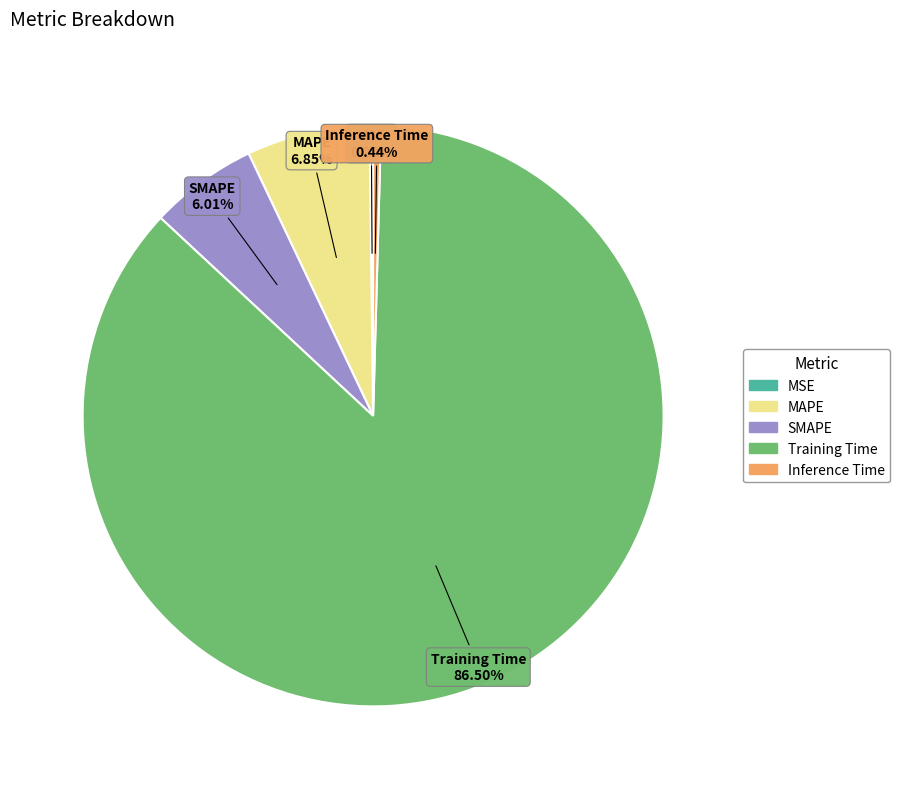

Which category has the biggest portion of the pie?

Training Time